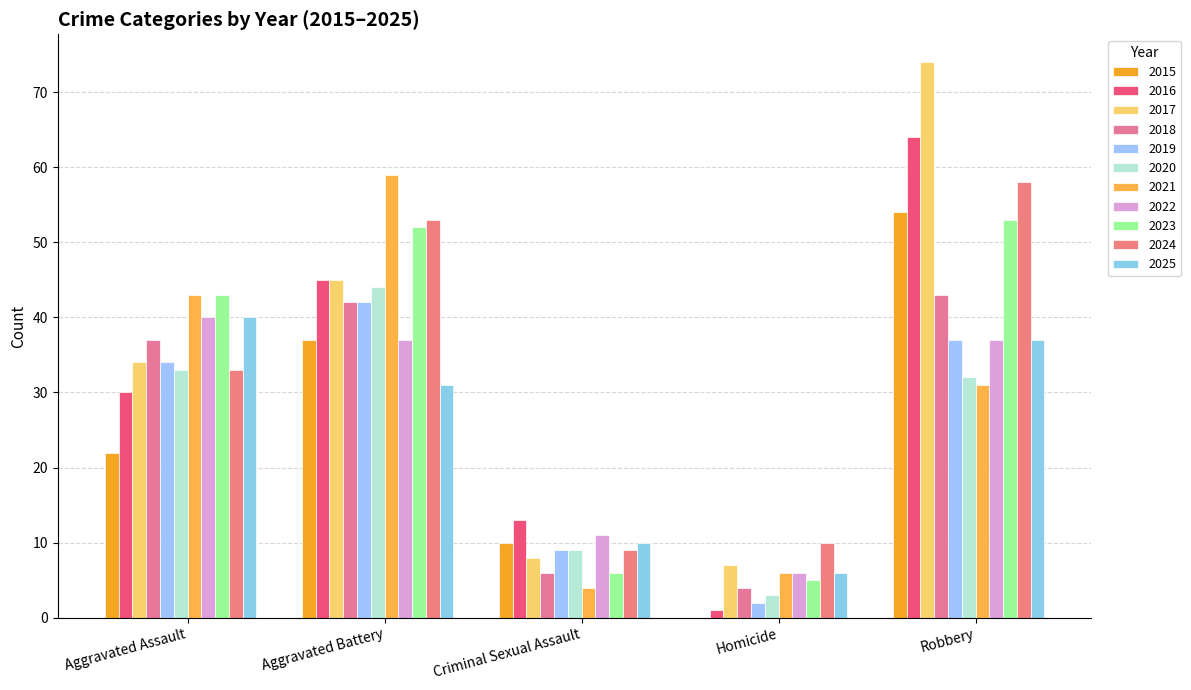

List the series in order of their peak value, highest first.

Robbery, Aggravated Battery, Aggravated Assault, Criminal Sexual Assault, Homicide